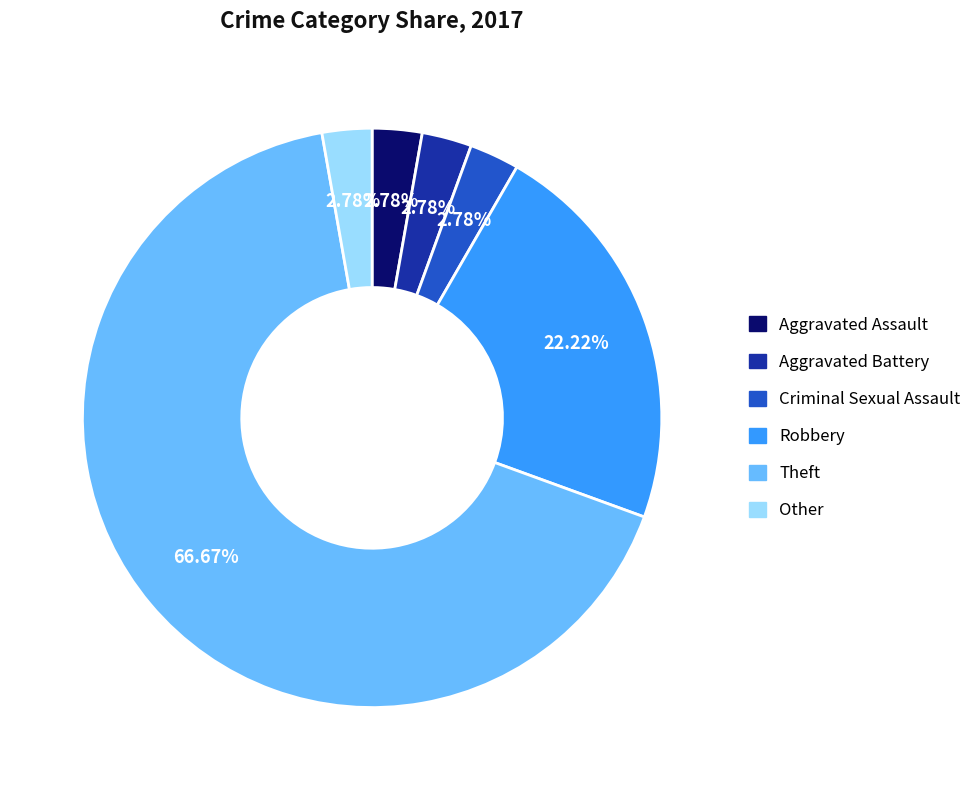

The Other slice represents 3% of the pie. True or false?

True